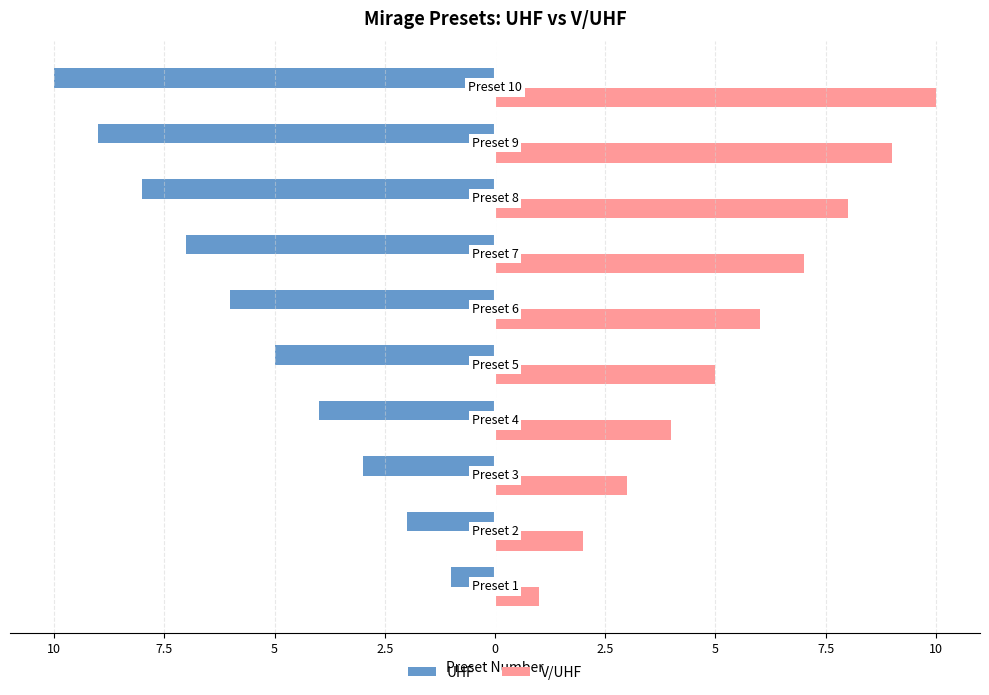

What are all the series names shown in the legend?

UHF, V/UHF